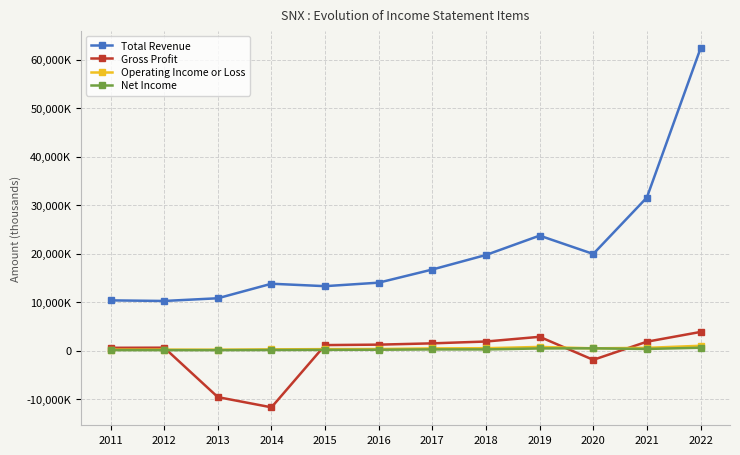

Which series has the widest spread of values?

Total Revenue